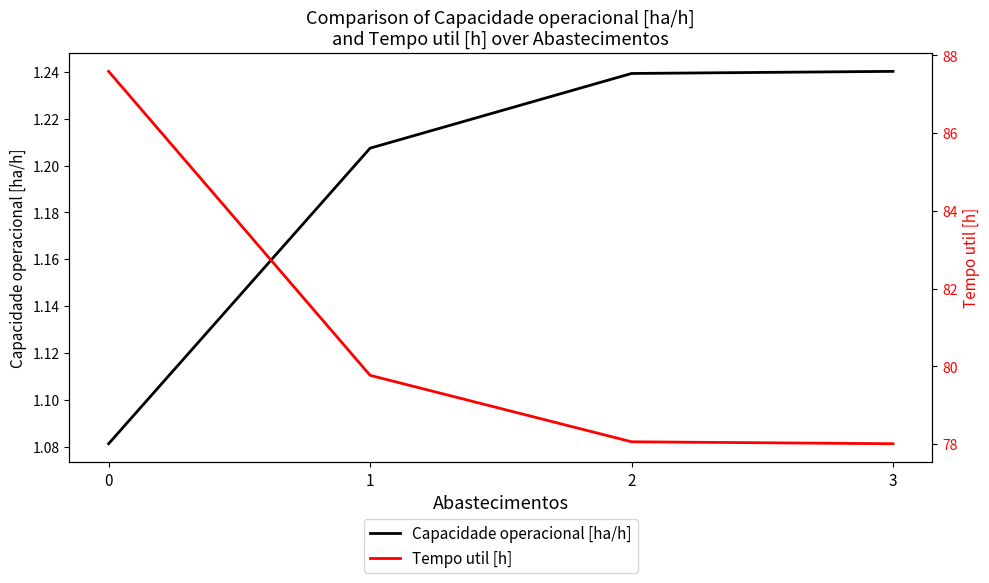

What is the difference between the highest and lowest values at 1?

78.6